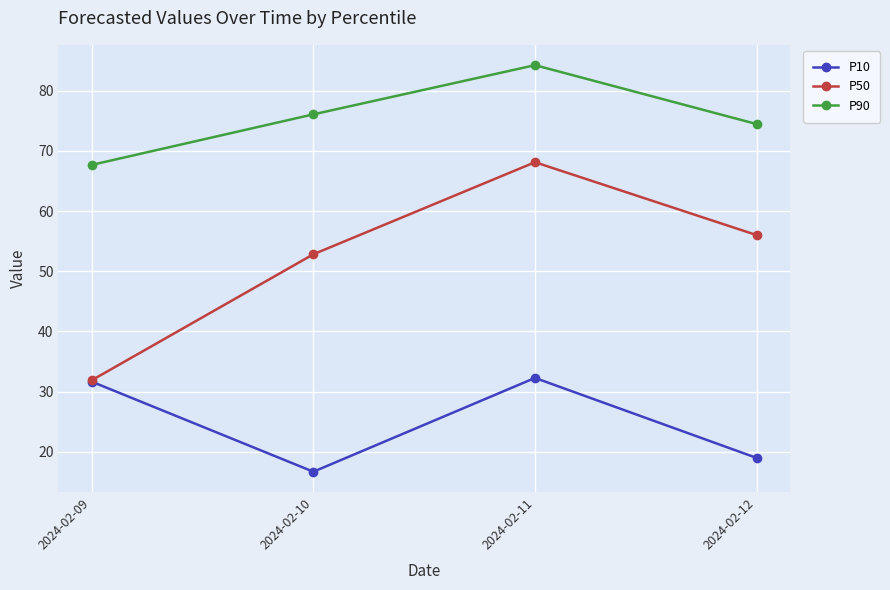

Which series changed the most between 2024-02-09 and 2024-02-10?

P50